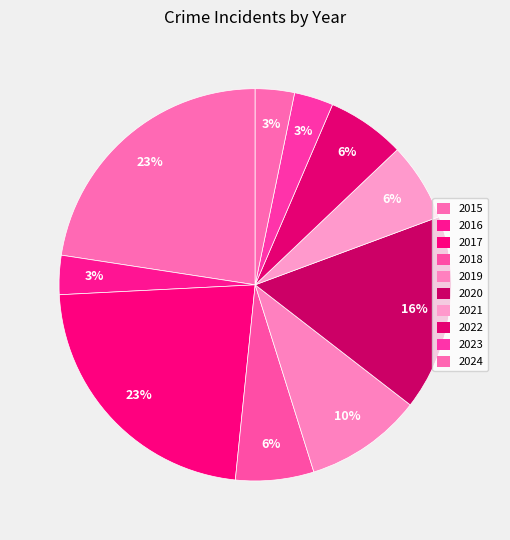

Is there any slice that represents more than half of the pie?

No